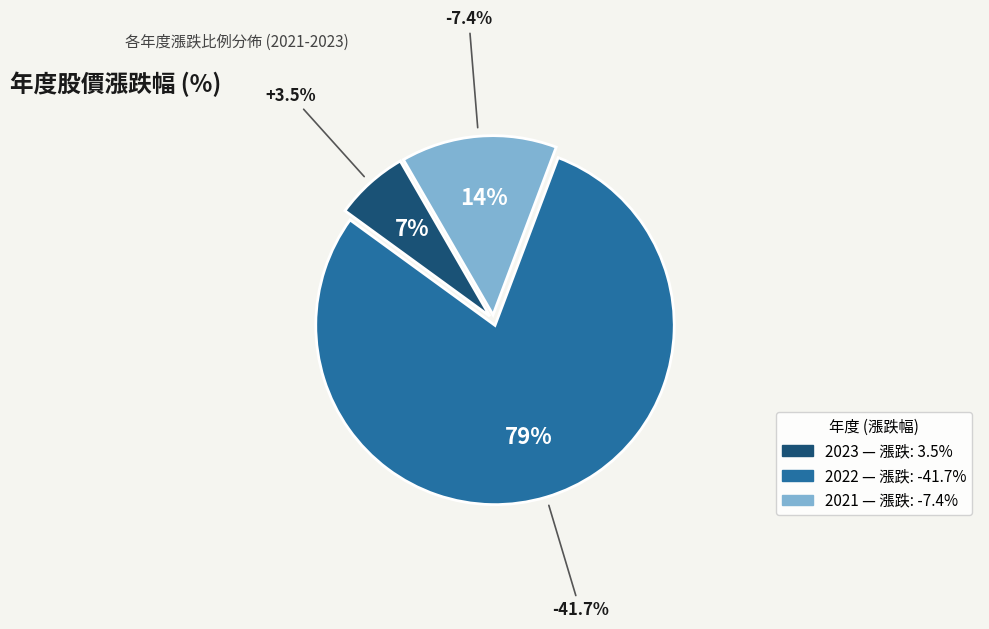

True or false: 2023 accounts for 6% of the total.

False